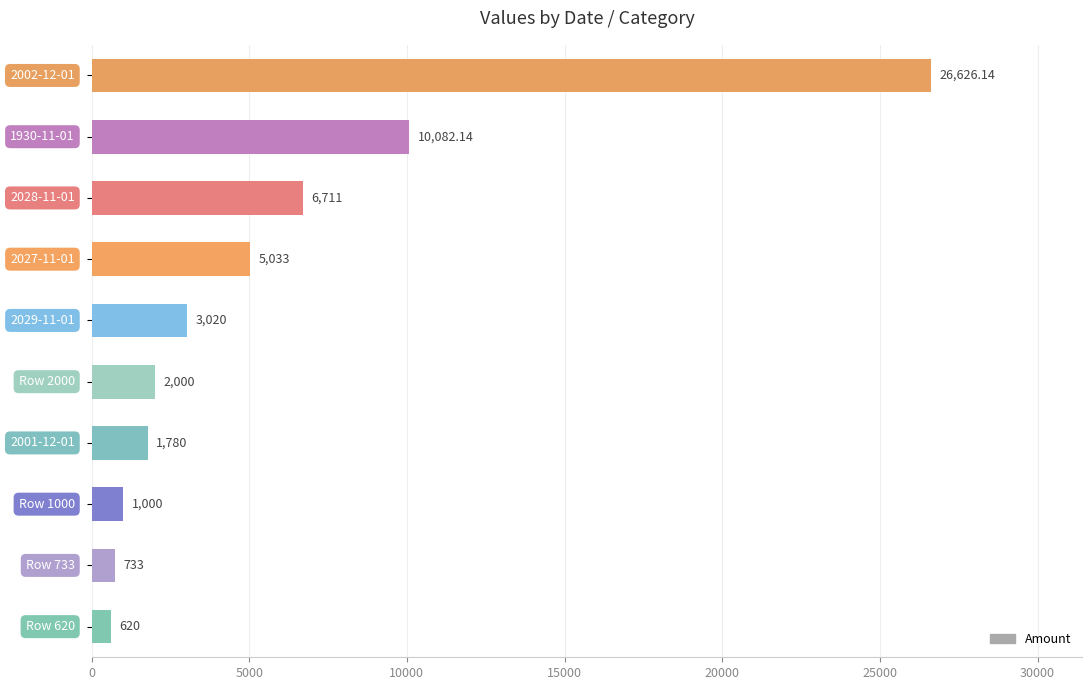

How many bars are there in total?

10